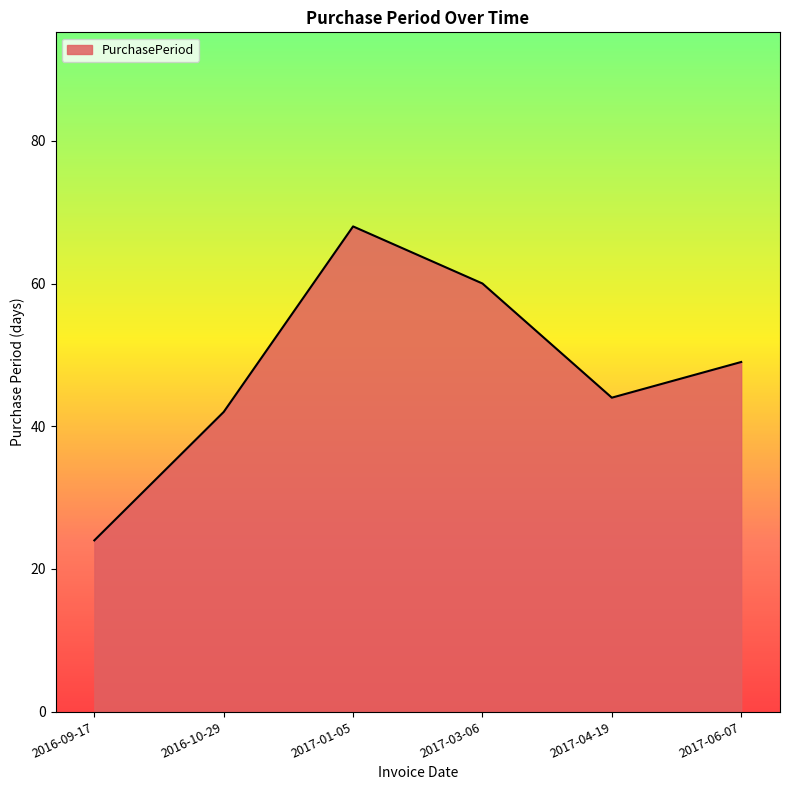

Which category has the highest value across all series?

2017-01-05